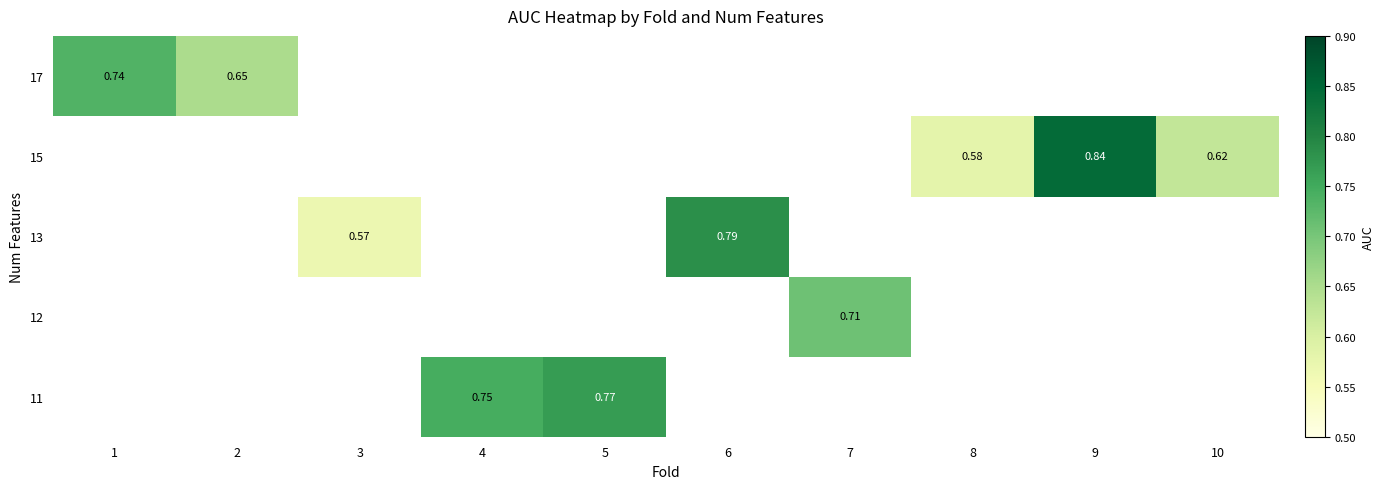

Is the value of row_1 at 2 greater than the value of row_4 at 4?

No